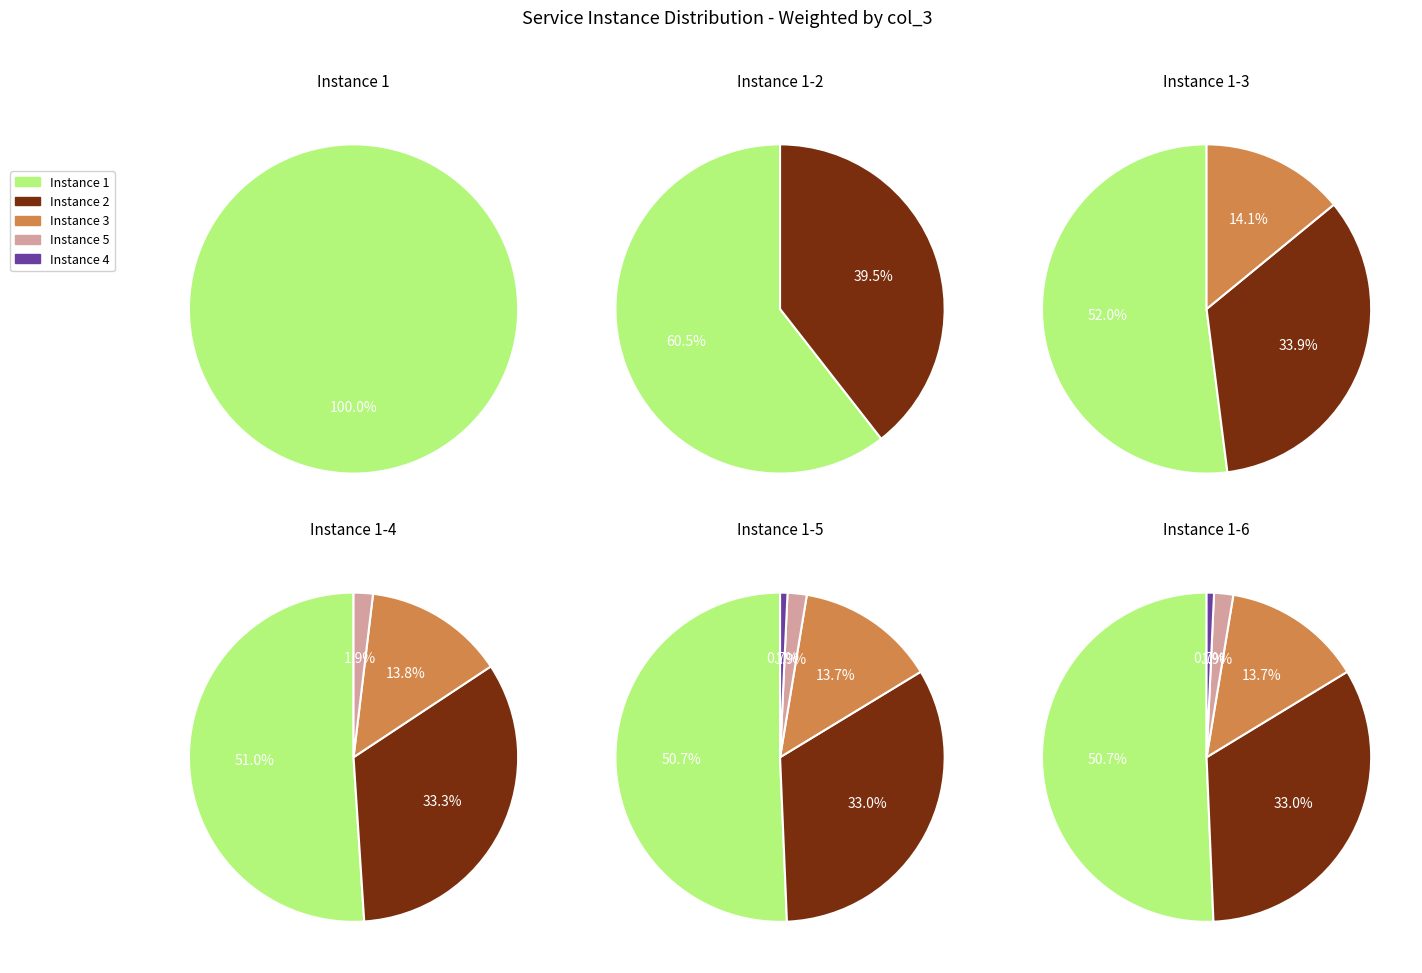

Does 2 represent more than half of the total?

No